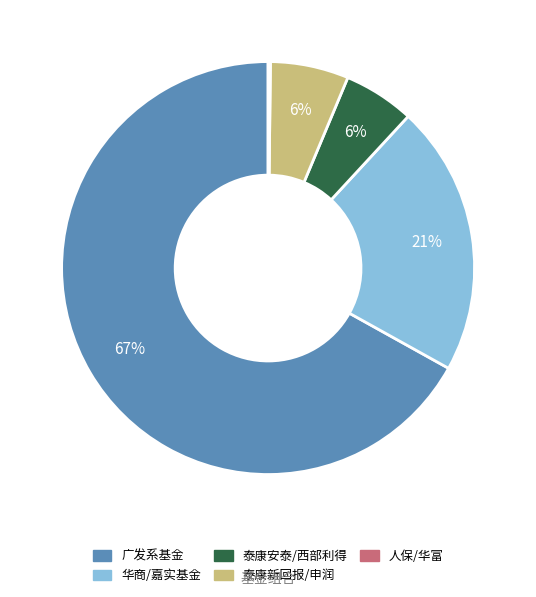

What percentage is the 华商/嘉实基金 slice, to the nearest percent?

21%